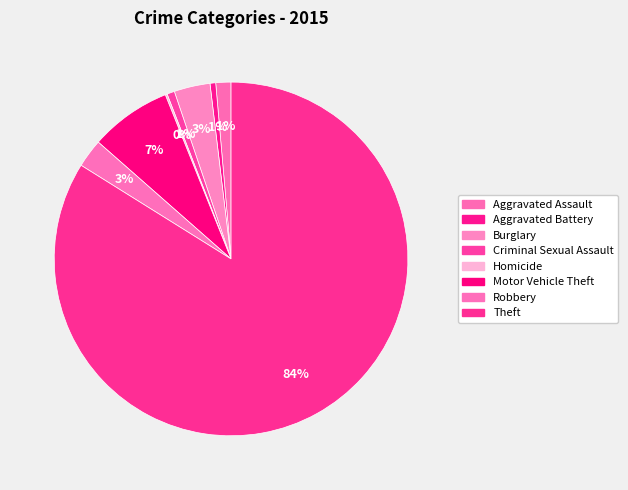

Do Aggravated Assault and Criminal Sexual Assault together represent more than half of the pie?

No